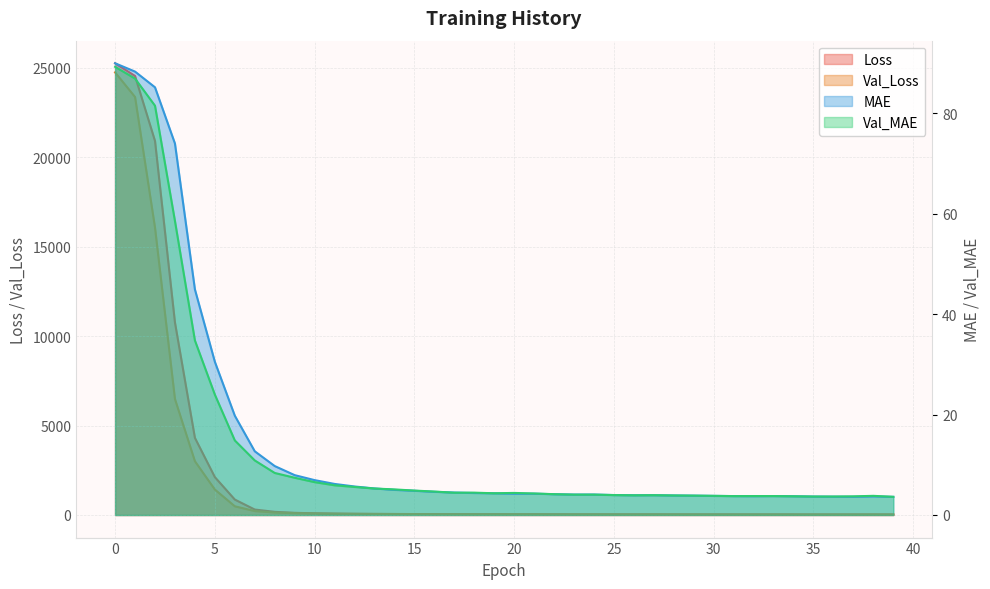

True or false: MAE has a value of 12.7 at 7.

True